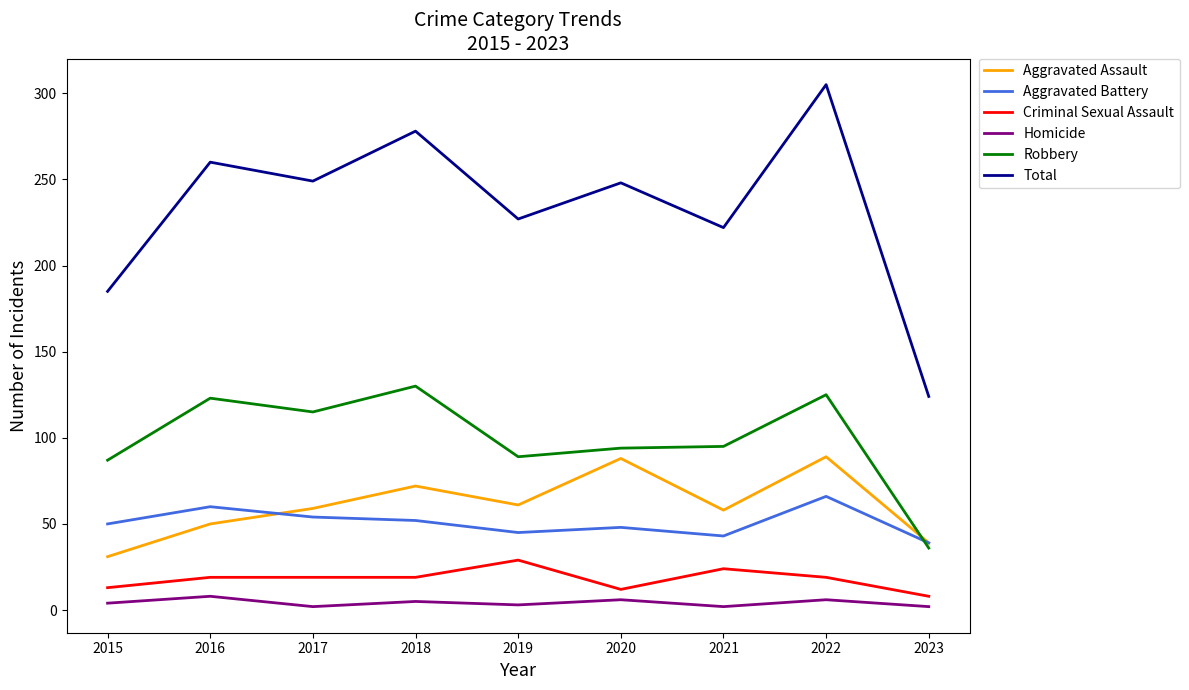

Is it true that Robbery equals 182 at 2016?

False